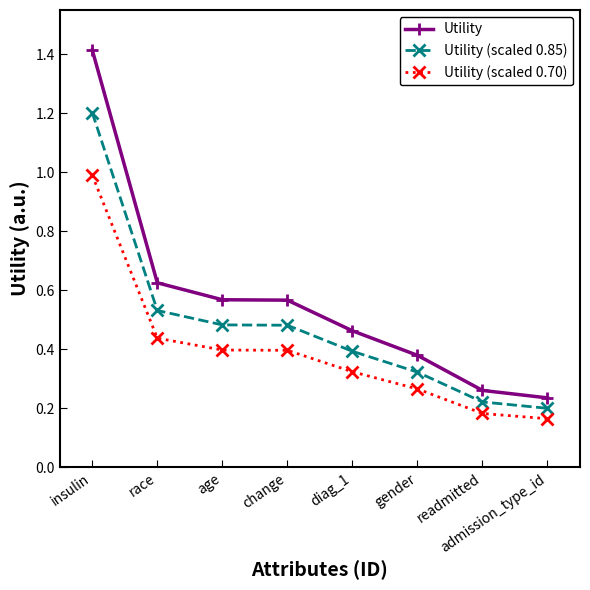

What is the sum of all Utility values?

4.5